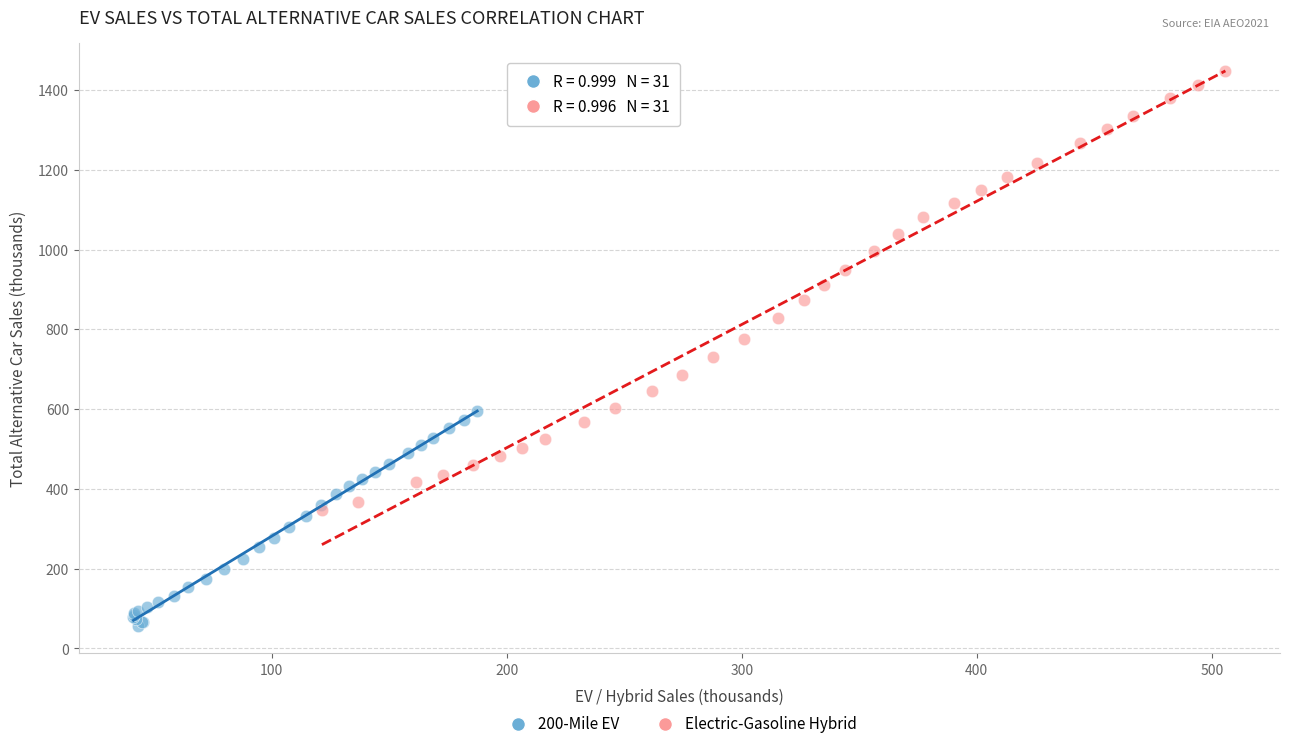

Which series contains the highest Y value?

Electric-Gasoline Hybrid